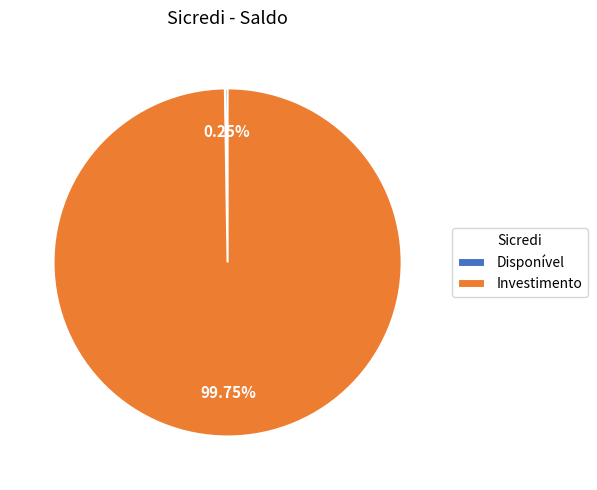

What is the largest slice in the pie chart?

Investimento